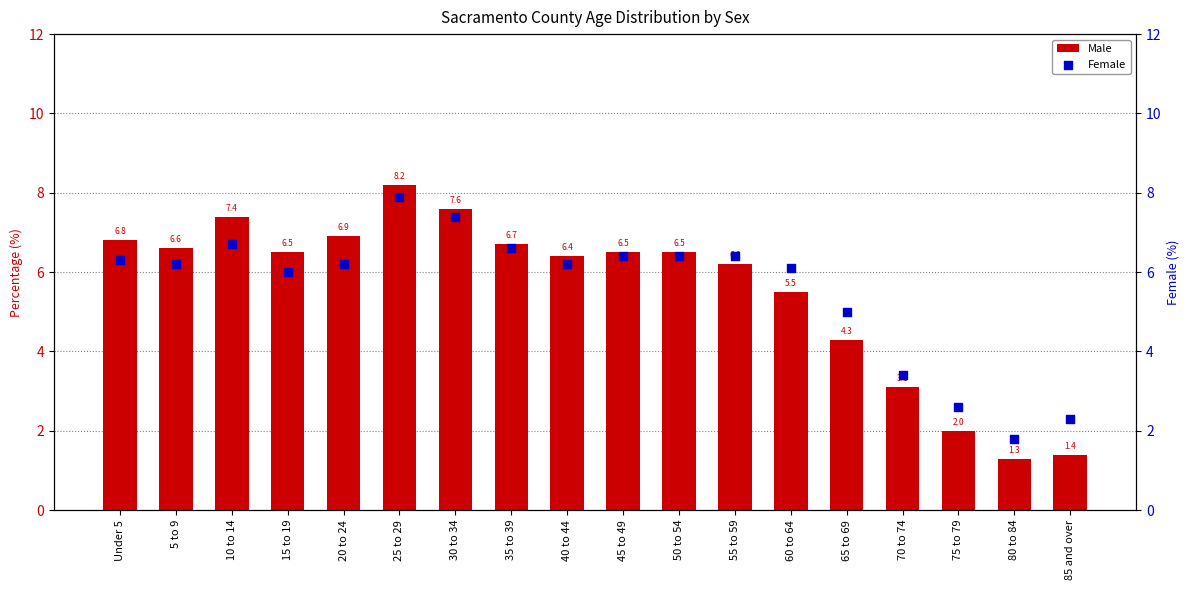

Which series contains the highest Y value?

Male